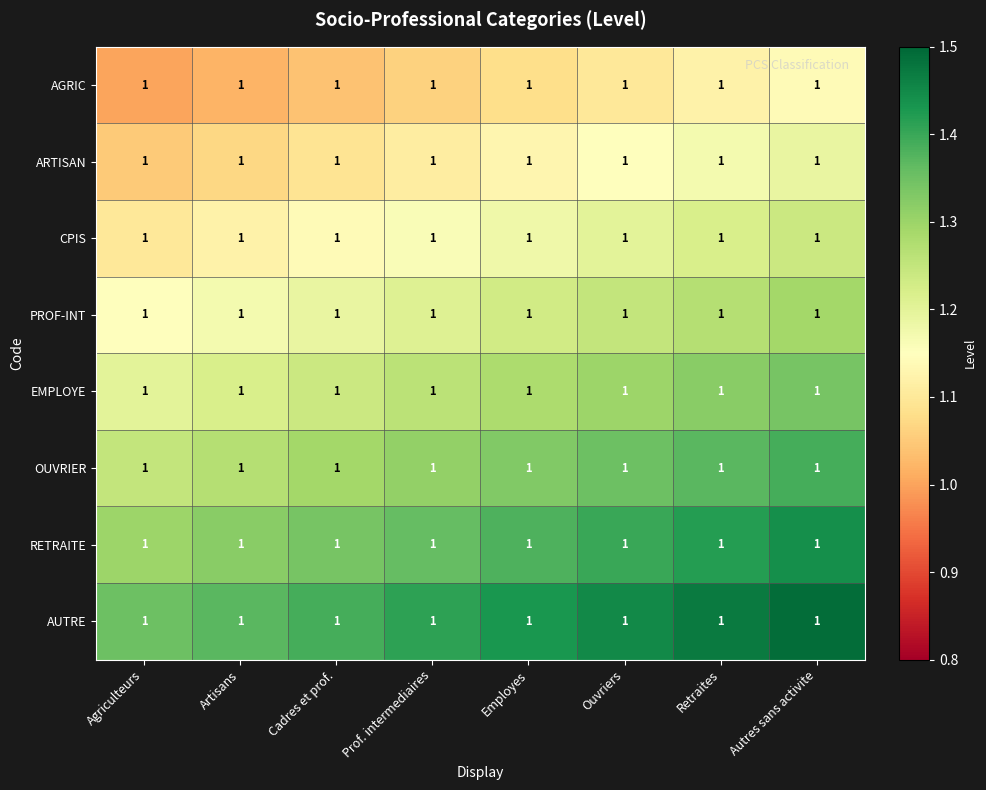

Count the CPIS values in the range 1 to 2.

8